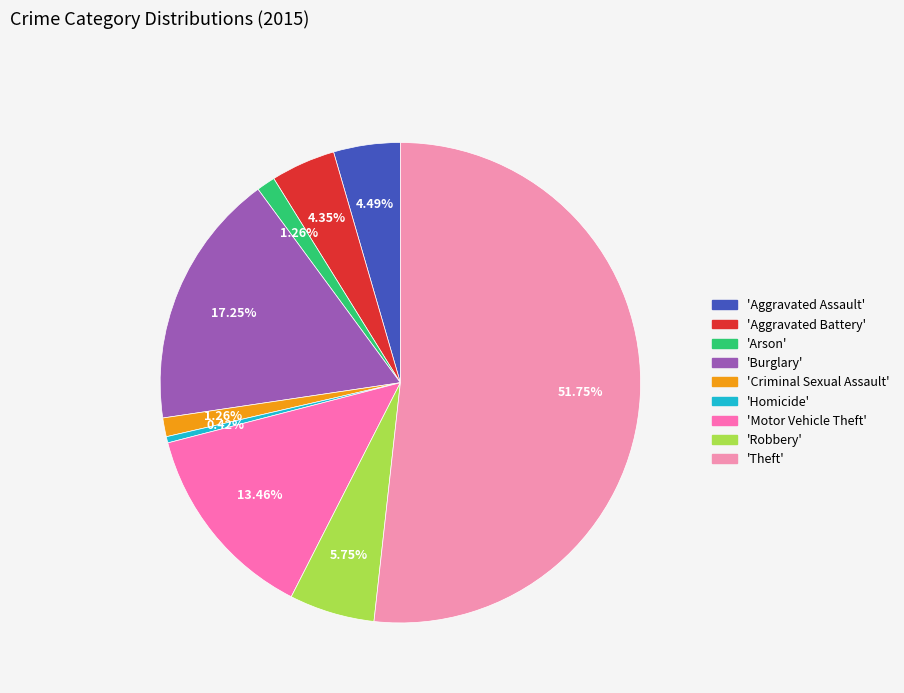

How many slices are in this pie chart?

9